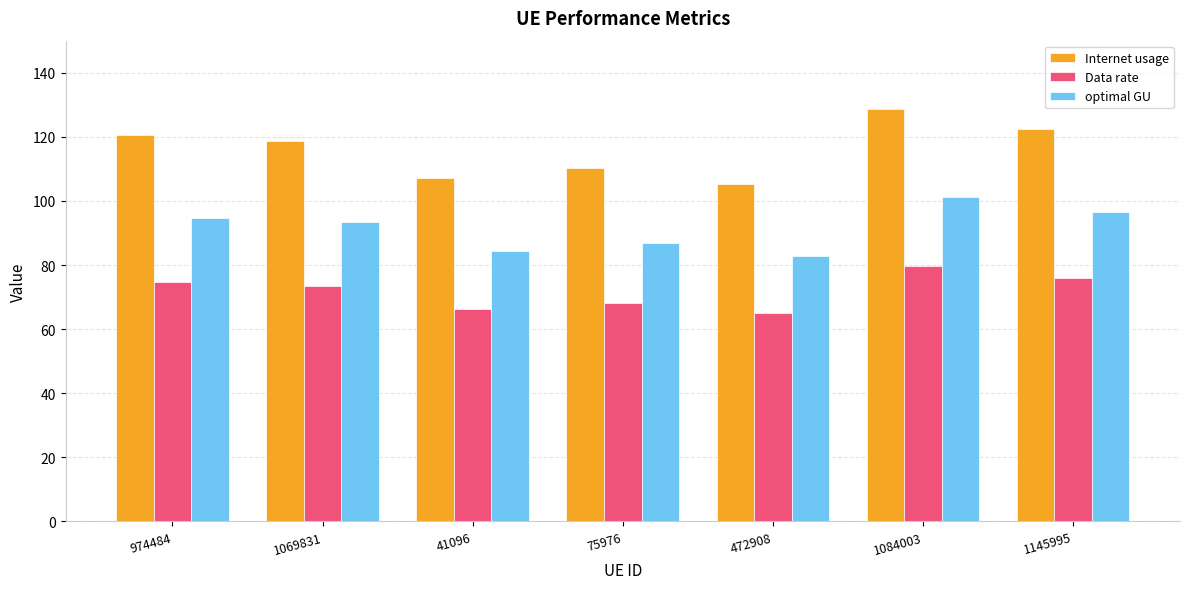

What is the spread (max minus min) of values at 1084003?

49.0